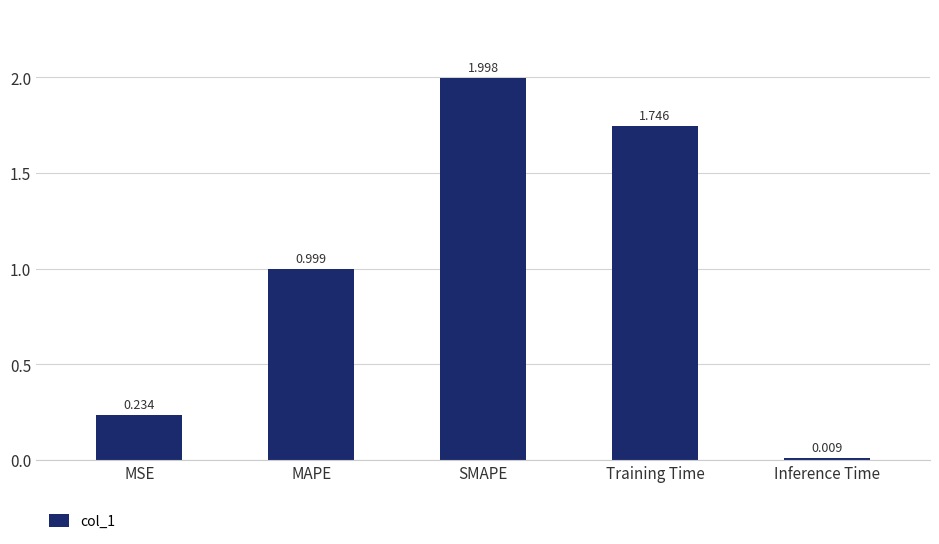

At which label is the value closest to 1?

MAPE